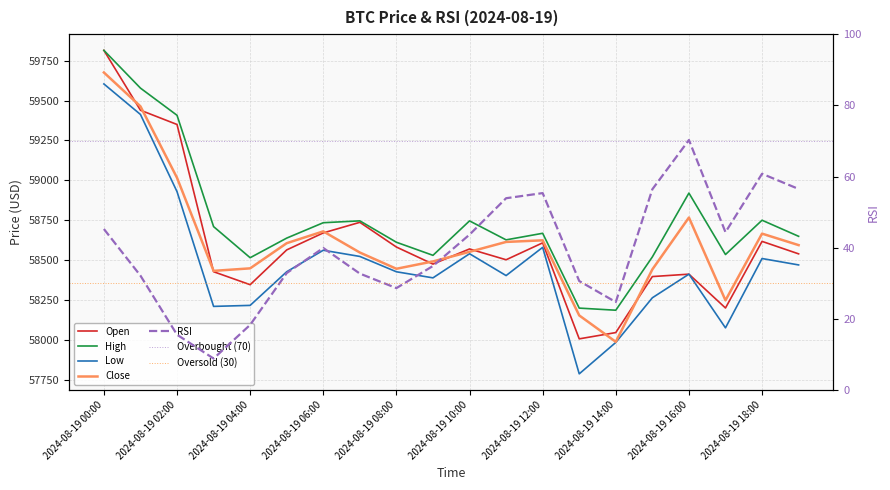

What is the label of the 9th point from the right?

2024-08-19 11:00